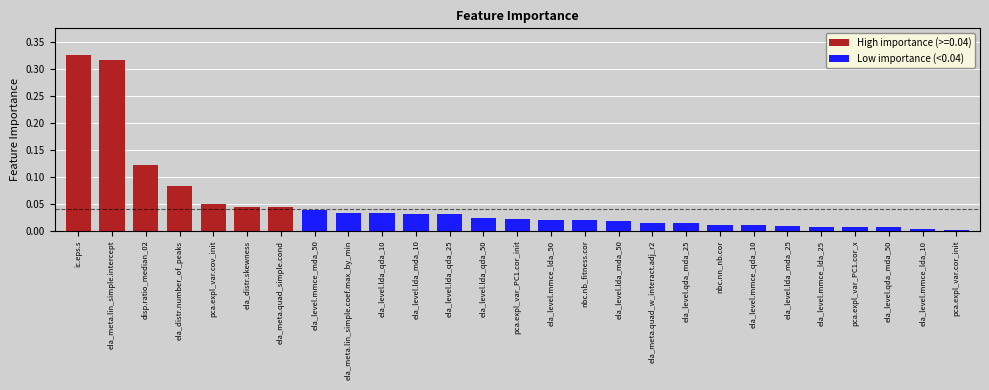

The value of Low importance (<0.04) at ela_level.mmce_mda_50 is 0.1. True or false?

False